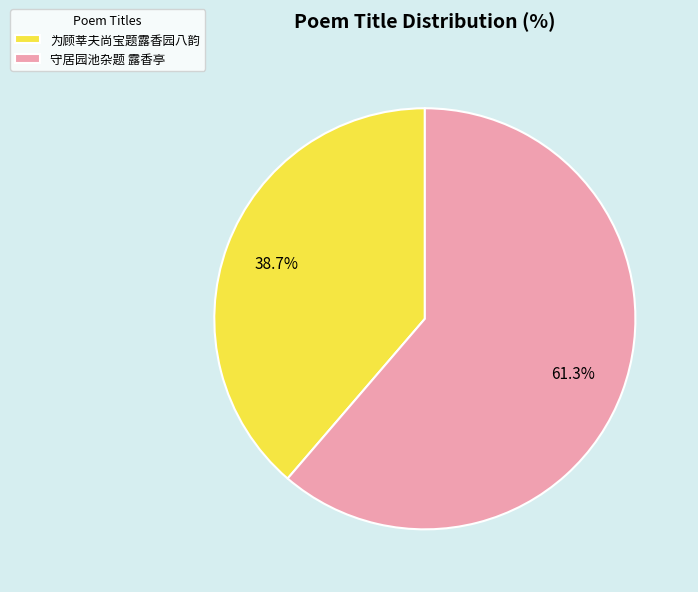

Is there a majority slice in this chart?

Yes